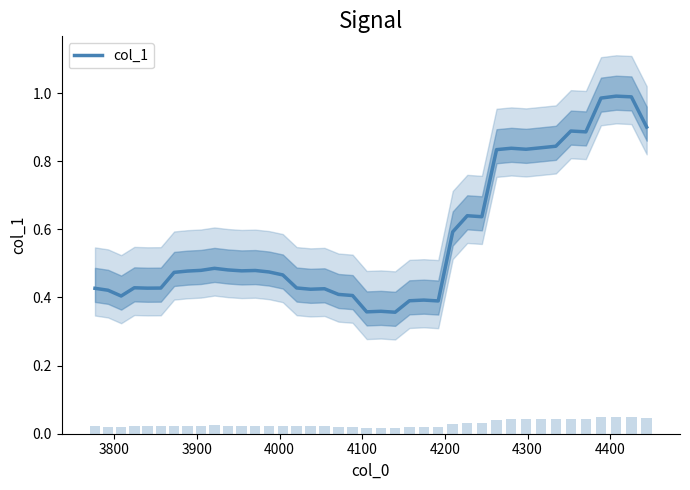

Reading left to right, extract all data points from this chart.

0.4	0.4	0.4	0.4	0.4	0.4	0.5	0.5	0.5	0.5	0.5	0.5	0.5	0.5	0.5	0.4	0.4	0.4	0.4	0.4	0.4	0.4	0.4	0.4	0.4	0.4	0.6	0.6	0.6	0.8	0.8	0.8	0.8	0.8	0.9	0.9	1.0	1.0	1.0	0.9